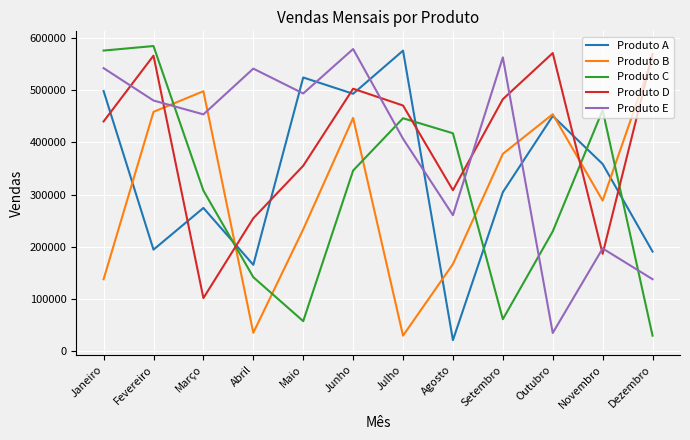

Which category has the lowest value in the Produto C series?

Dezembro